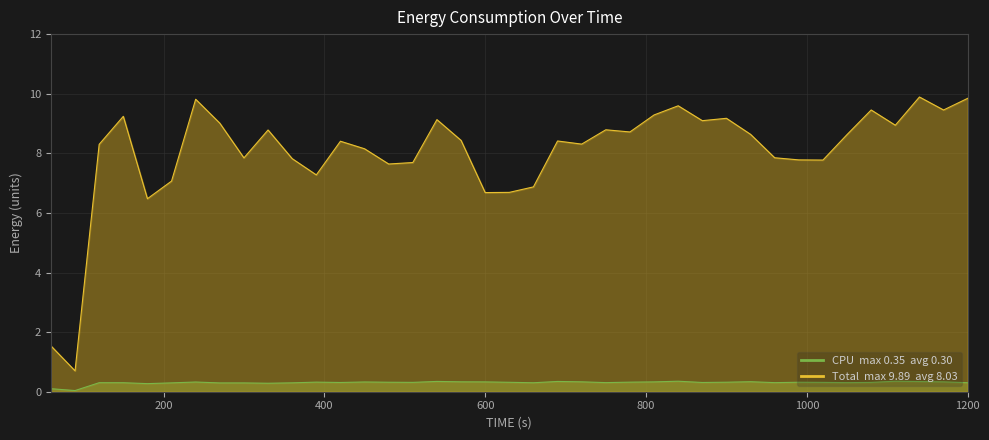

At which category does CPU reach its first local peak?

120